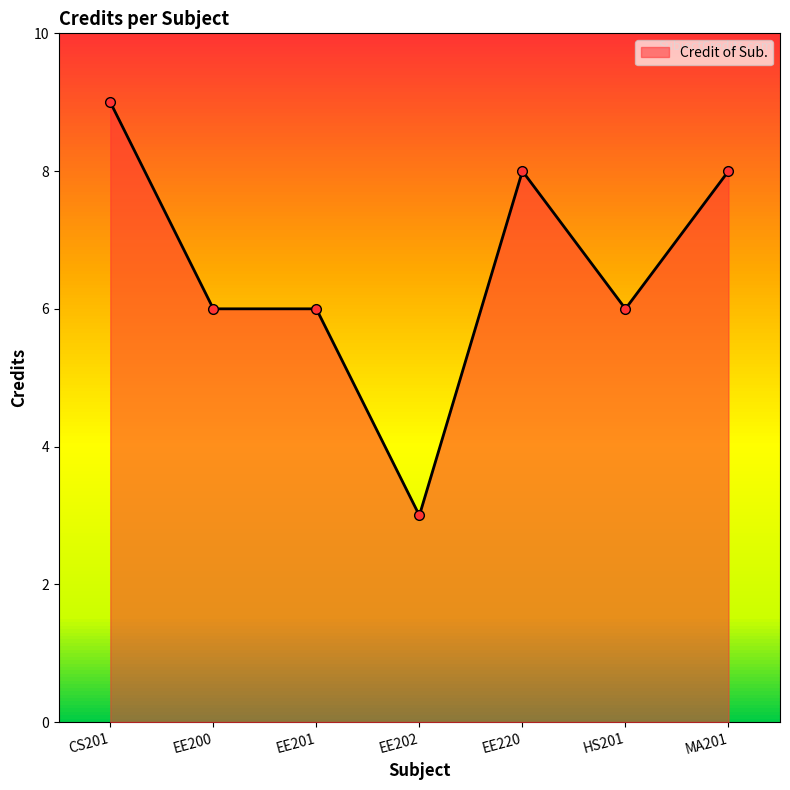

What position from the left is EE220?

5